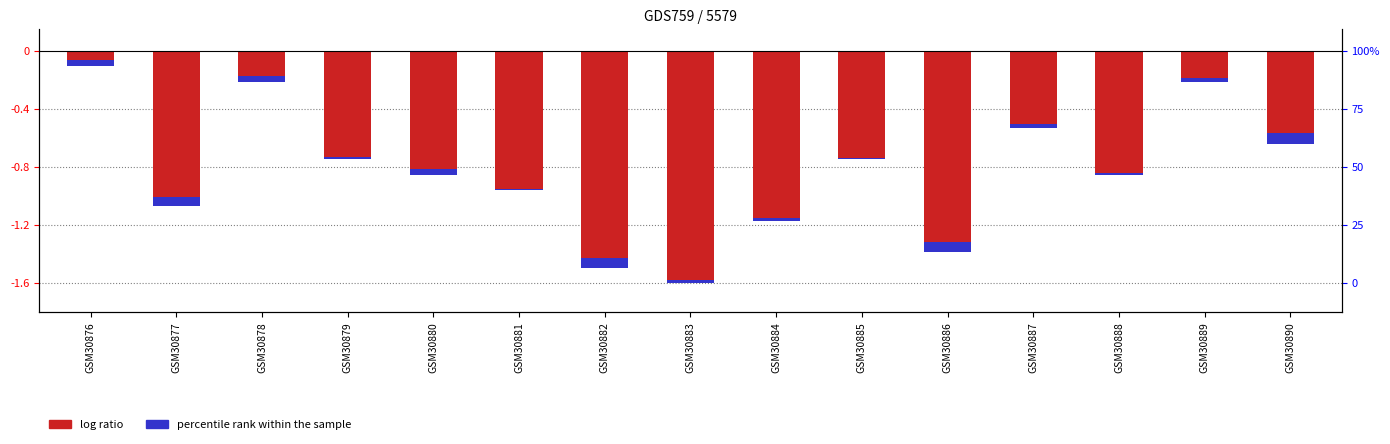

Is the value of col_3 (percentile rank) at GSM30888 greater than the value of col_2 (log ratio) at GSM30885?

Yes